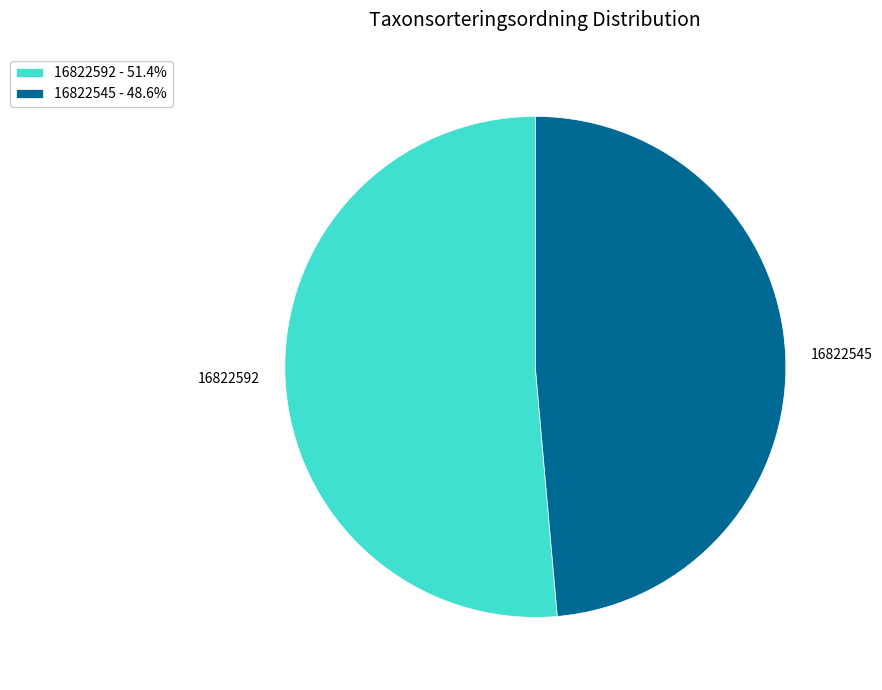

Does 16822592 - 51.4% represent more than half of the total?

Yes